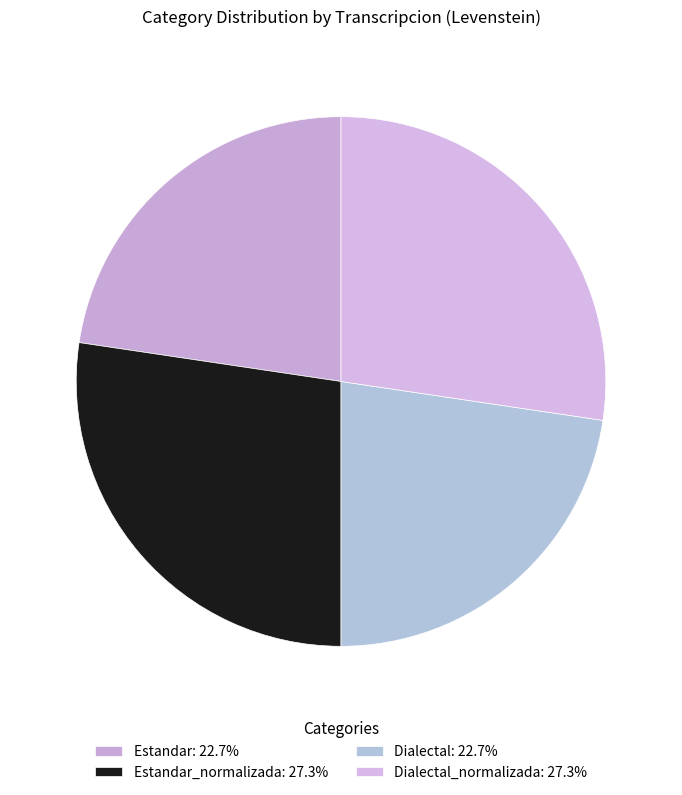

To the nearest percent, what is the difference between the largest and smallest slice percentages?

5%